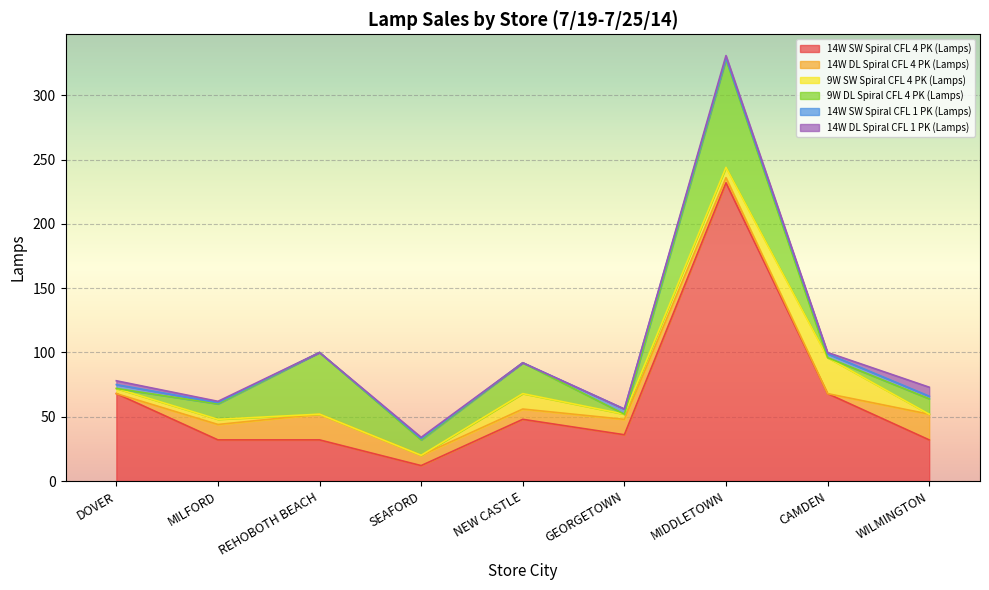

Between which two adjacent categories do 14W DL Spiral CFL 1 PK (Lamps) and 9W SW Spiral CFL 4 PK (Lamps) first intersect?

SEAFORD and NEW CASTLE